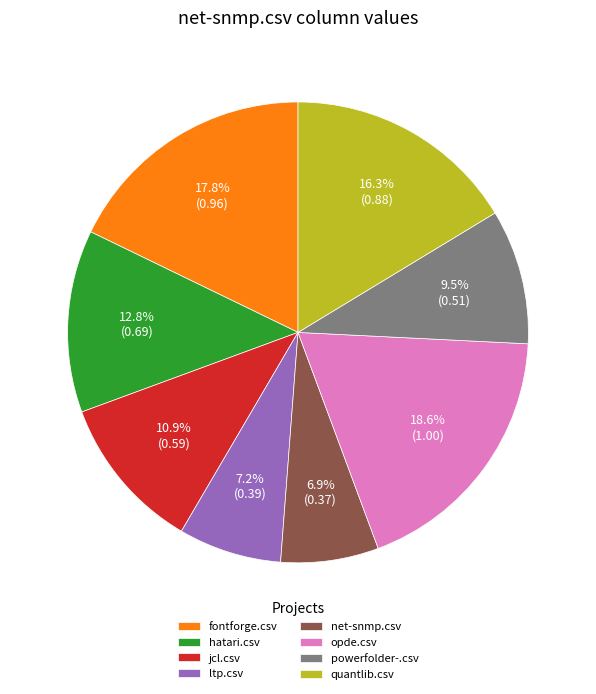

Which category has the biggest portion of the pie?

opde.csv